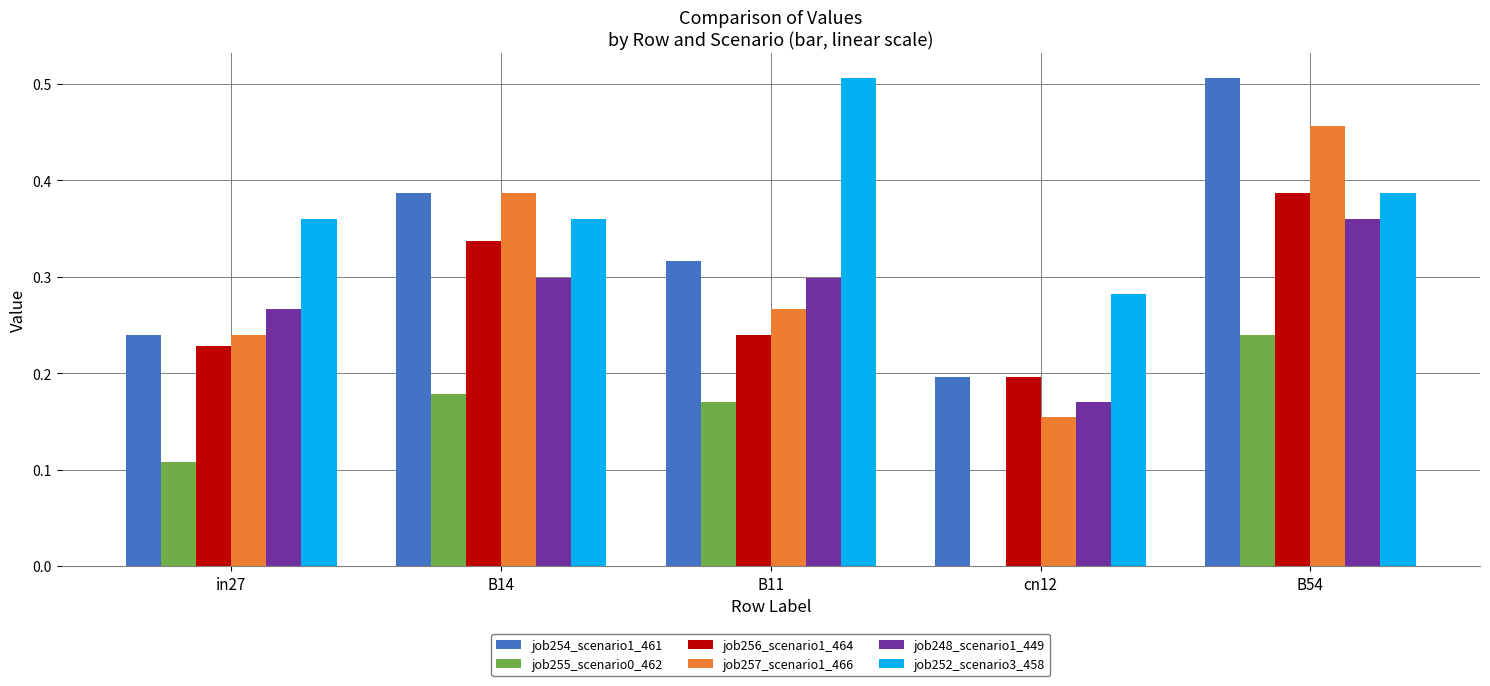

How many groups of bars are there?

5